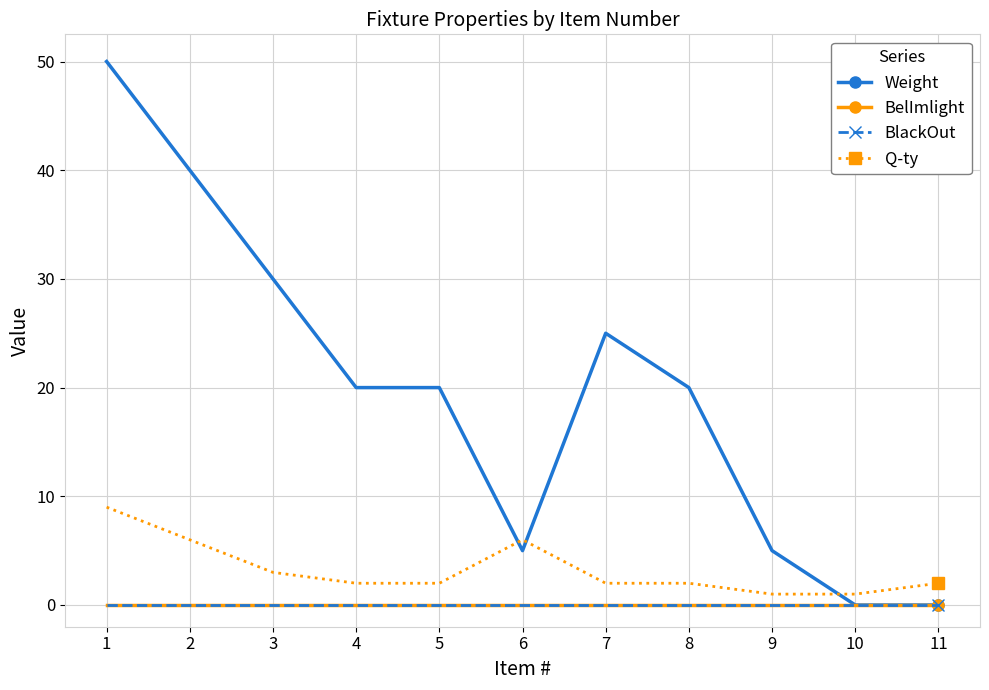

Is this an area chart (filled region under the line)?

No